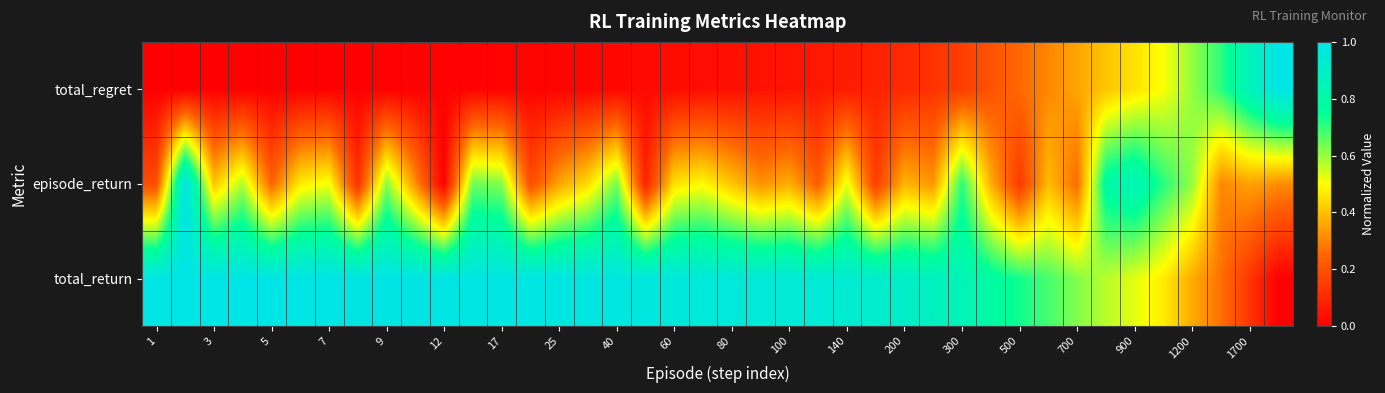

Reading right to left, transcribe all the data shown in this chart.

total_return: 0.0	0.1	0.3	0.4	0.5	0.5	0.6	0.6	0.7	0.7	0.8	0.8	0.9	0.9	0.9	0.9	0.9	1.0	1.0	1.0	1.0	1.0	1.0	1.0	1.0	1.0	1.0	1.0	1.0	1.0	1.0	1.0	1.0	1.0	1.0	1.0	1.0	1.0	1.0	1.0
episode_return: 0.3	0.3	0.3	0.6	0.7	0.9	0.8	0.3	0.4	0.1	0.4	0.7	0.3	0.4	0.2	0.5	0.2	0.4	0.3	0.4	0.5	0.5	0.1	0.6	0.4	0.4	0.2	0.6	0.6	0.0	0.3	0.6	0.1	0.5	0.5	0.2	0.6	0.4	1.0	0.2
total_regret: 1.0	0.9	0.7	0.6	0.5	0.5	0.4	0.4	0.3	0.3	0.2	0.2	0.1	0.1	0.1	0.1	0.1	0.0	0.0	0.0	0.0	0.0	0.0	0.0	0.0	0.0	0.0	0.0	0.0	0.0	0.0	0.0	0.0	0.0	0.0	0.0	0.0	0.0	0.0	0.0